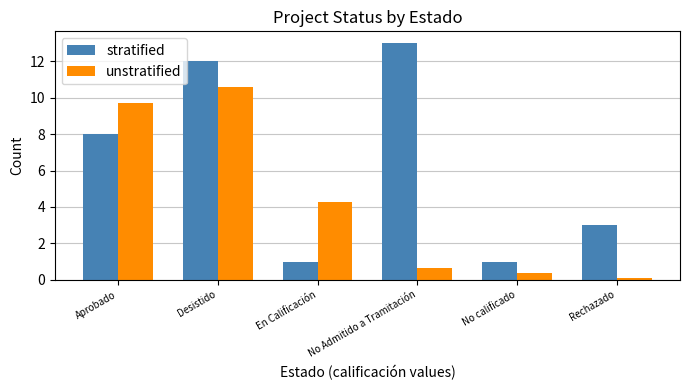

At how many categories does at least one series exceed 5?

3